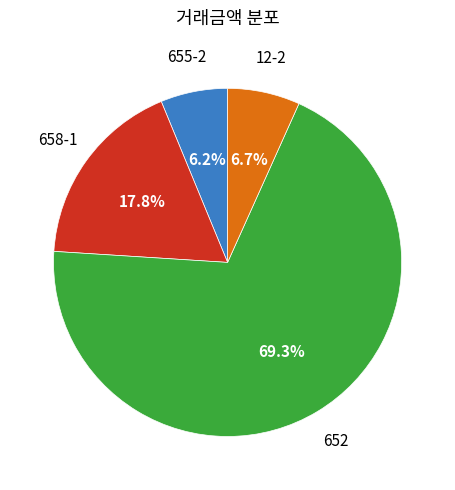

To the nearest percent, what portion does 658-1 represent?

18%